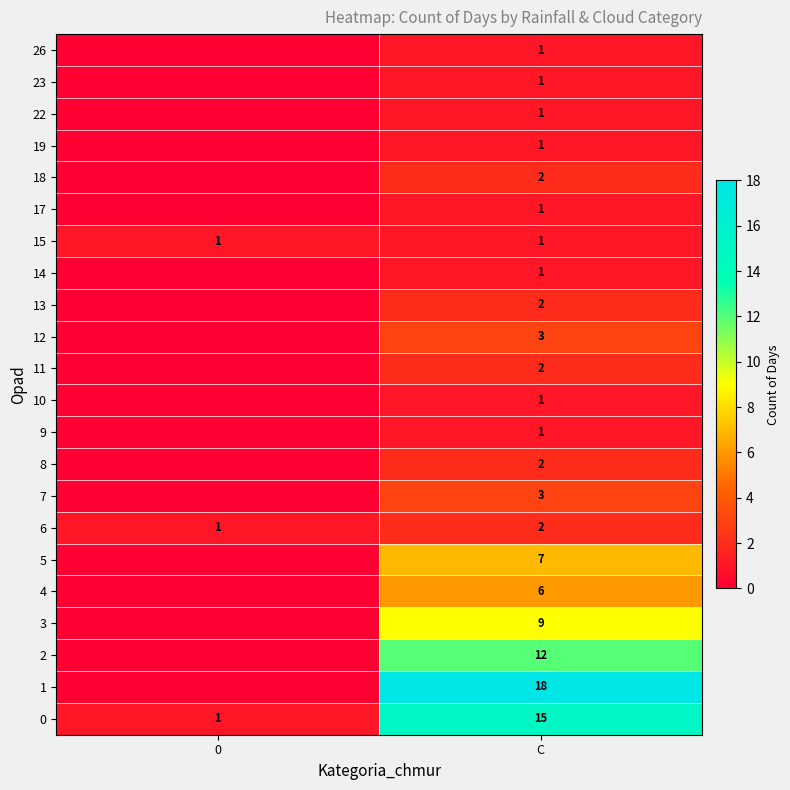

Is it true that 19 equals 1 at C?

True